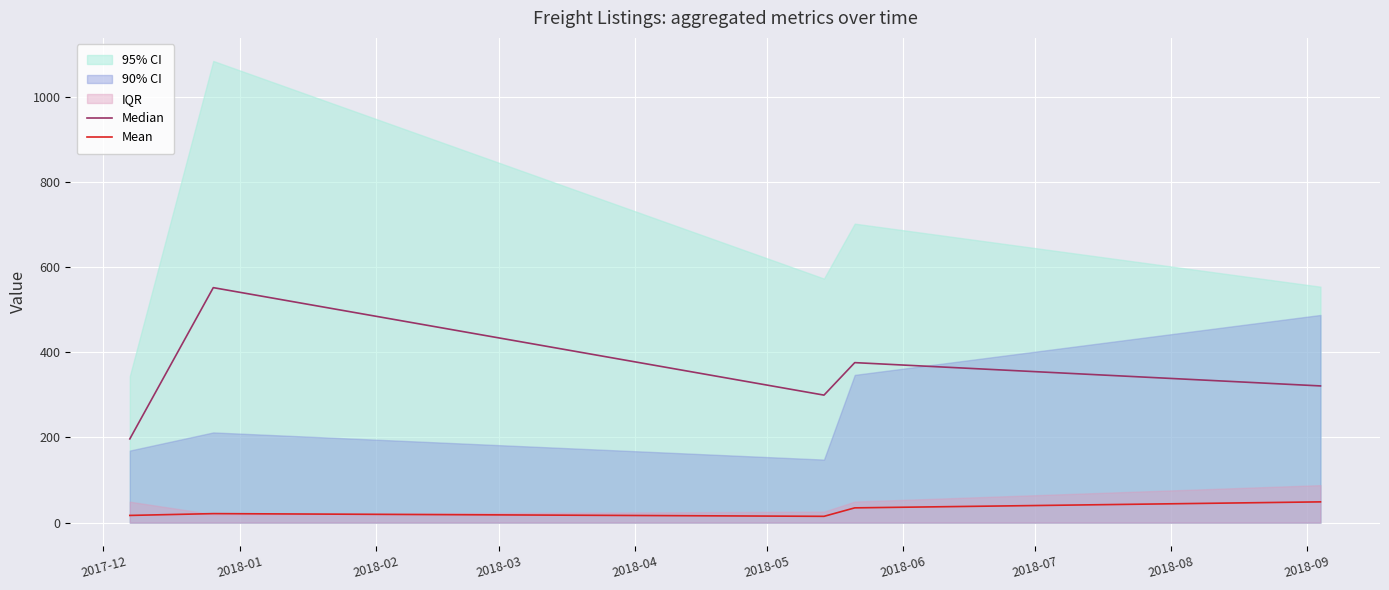

The value of Mean at 2017-12 is 16.9. True or false?

True